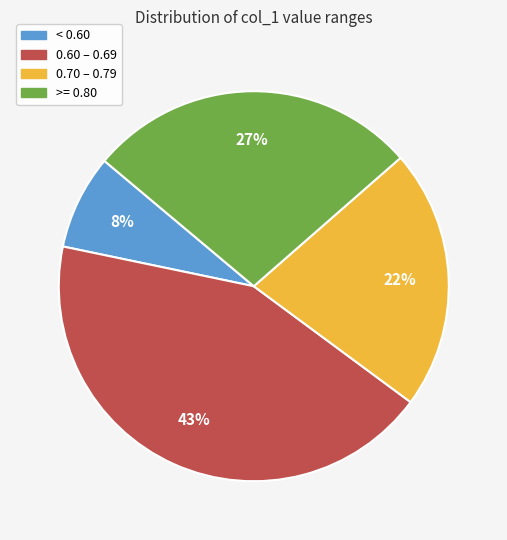

To the nearest percent, what is the average slice percentage?

25%